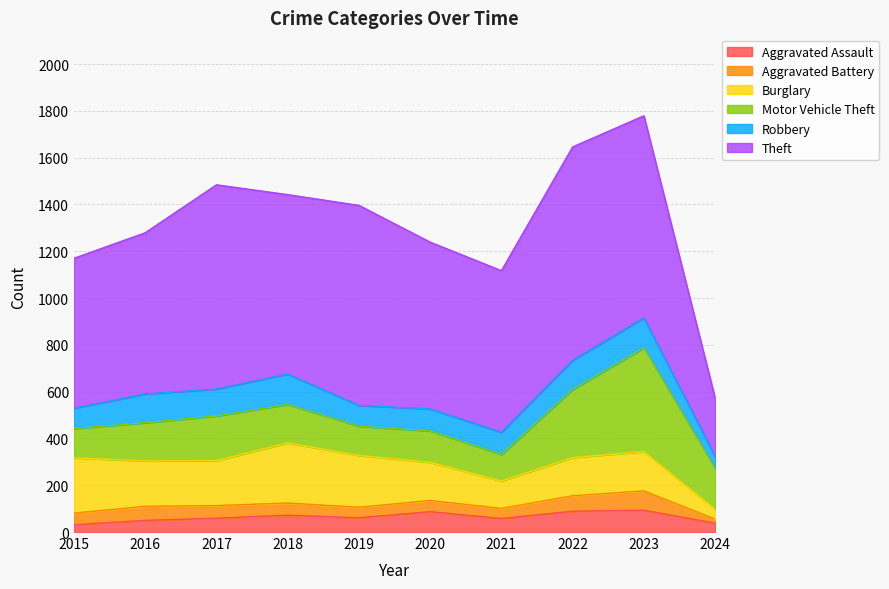

Does the chart have visible grid lines?

Yes